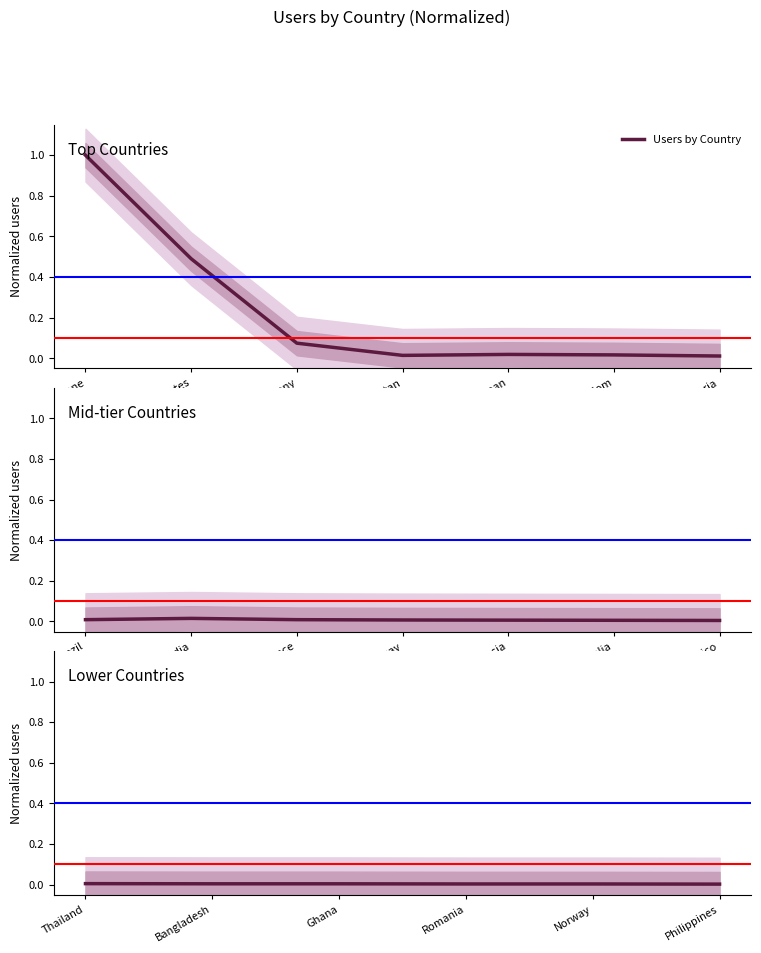

At which category does the chart reach its minimum across all series?

Philippines